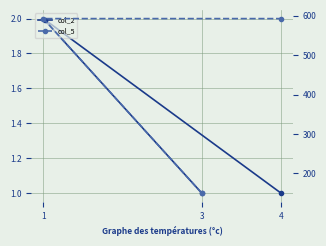

True or false: col_2 has a value of 1 at 3.

True